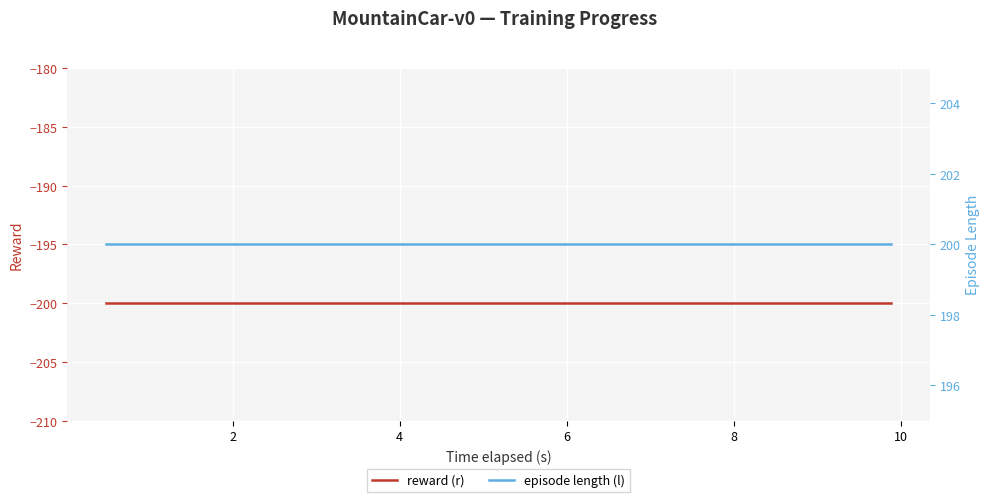

Count the number of data series in this chart.

2